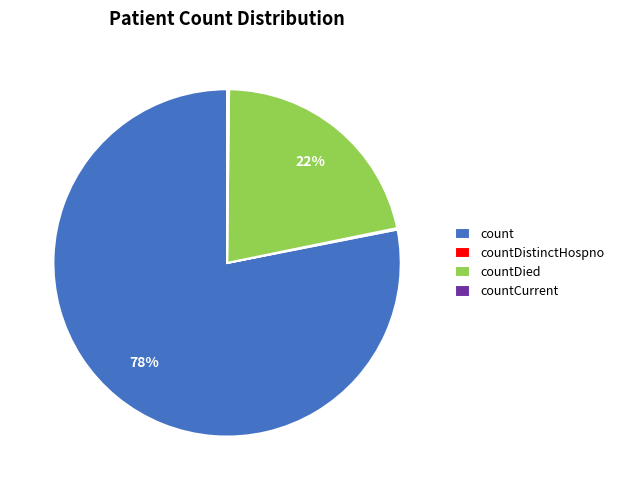

Which category accounts for the majority?

count